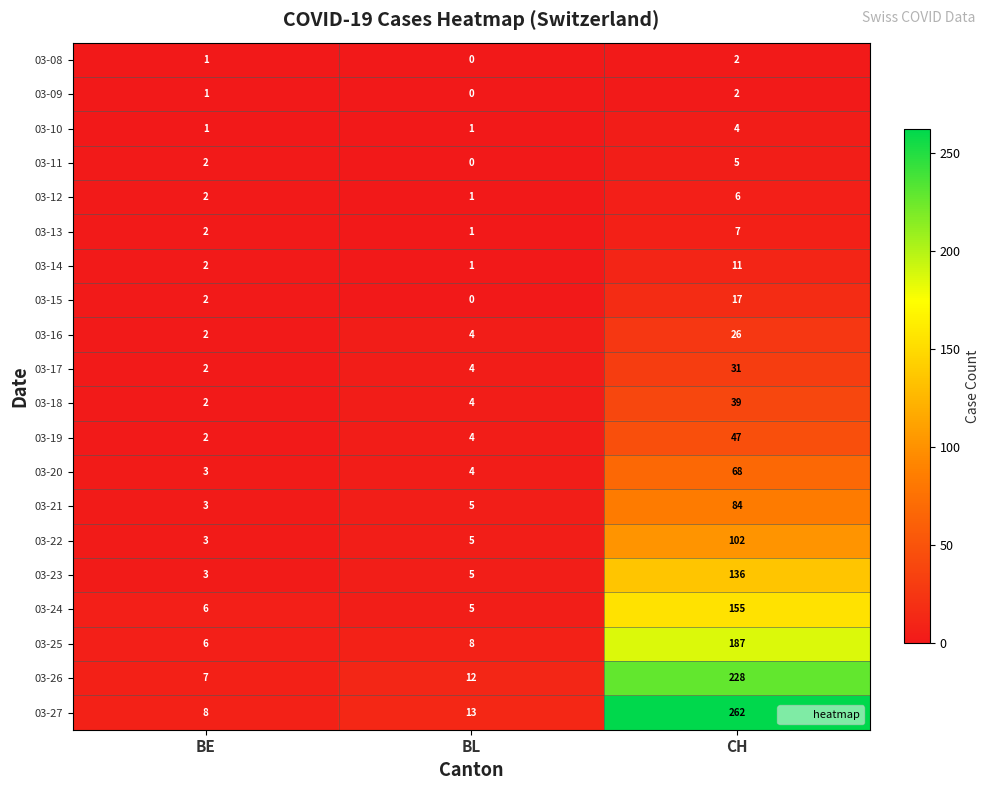

What is the sum of all 03-18 values?

45